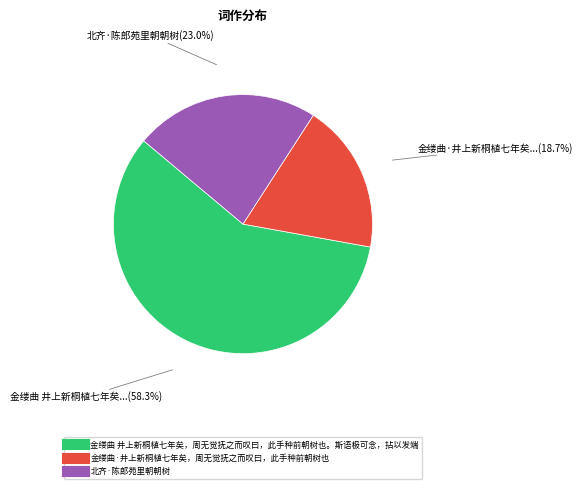

To the nearest percent, what portion does 北齐·陈郎苑里朝朝树 represent?

23%